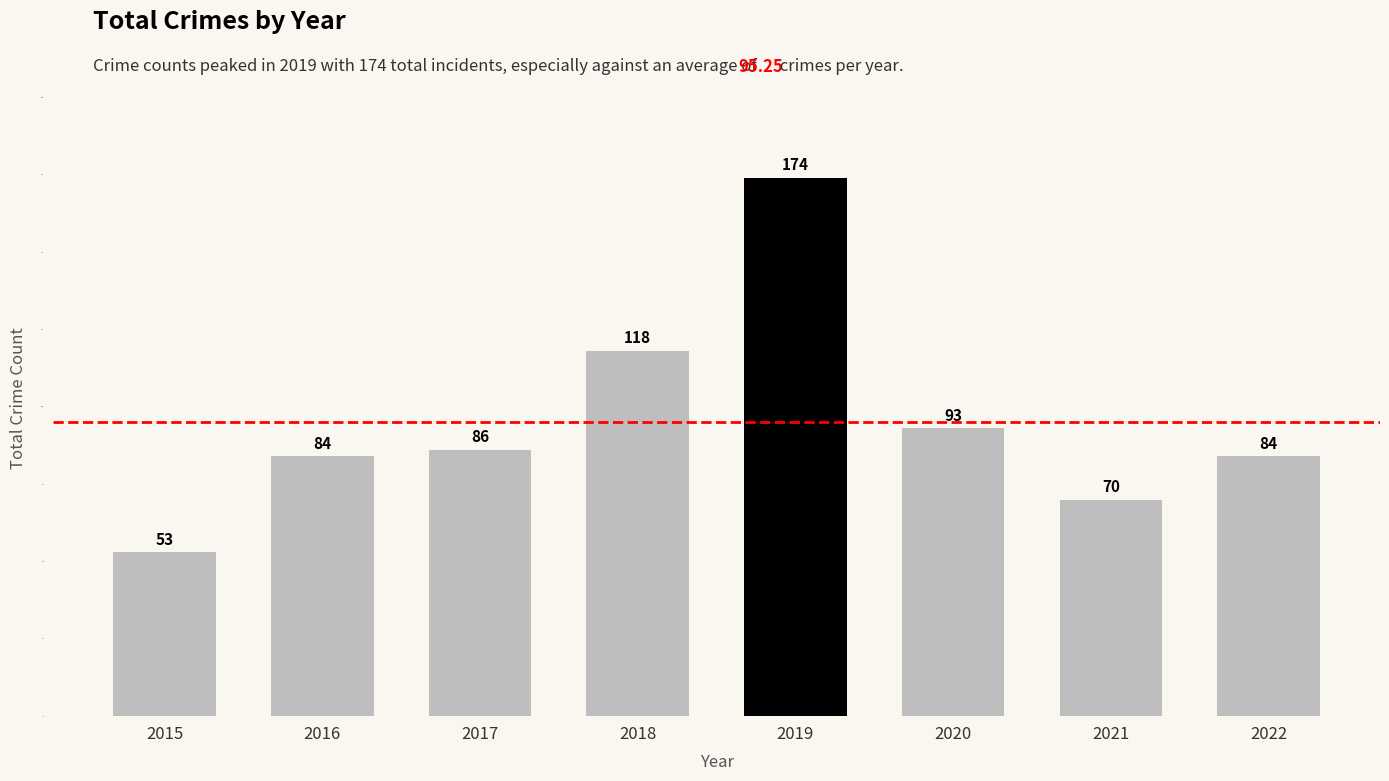

Reading left to right, extract all data points from this chart.

2015=53	2016=84	2017=86	2018=118	2019=174	2020=93	2021=70	2022=84